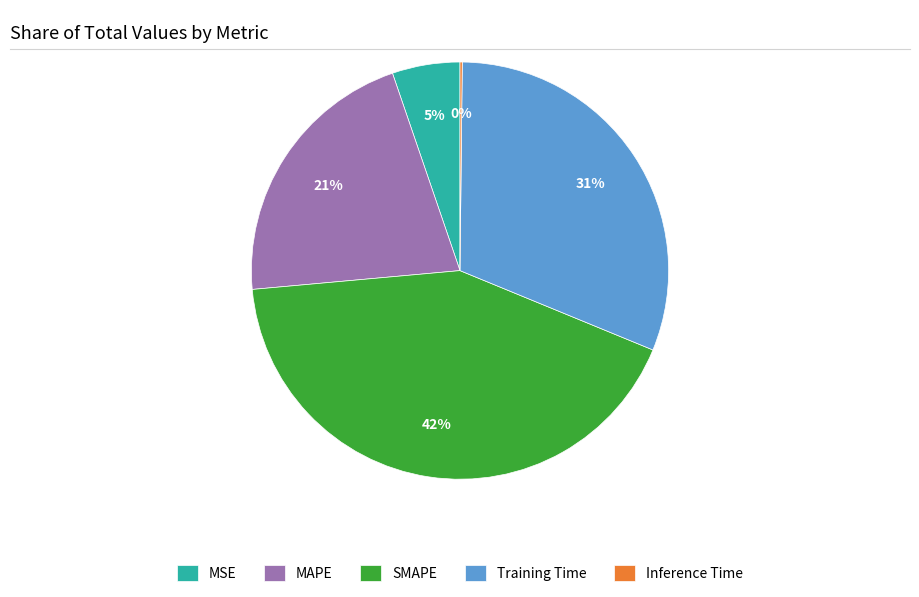

True or false: SMAPE accounts for 42% of the total.

True